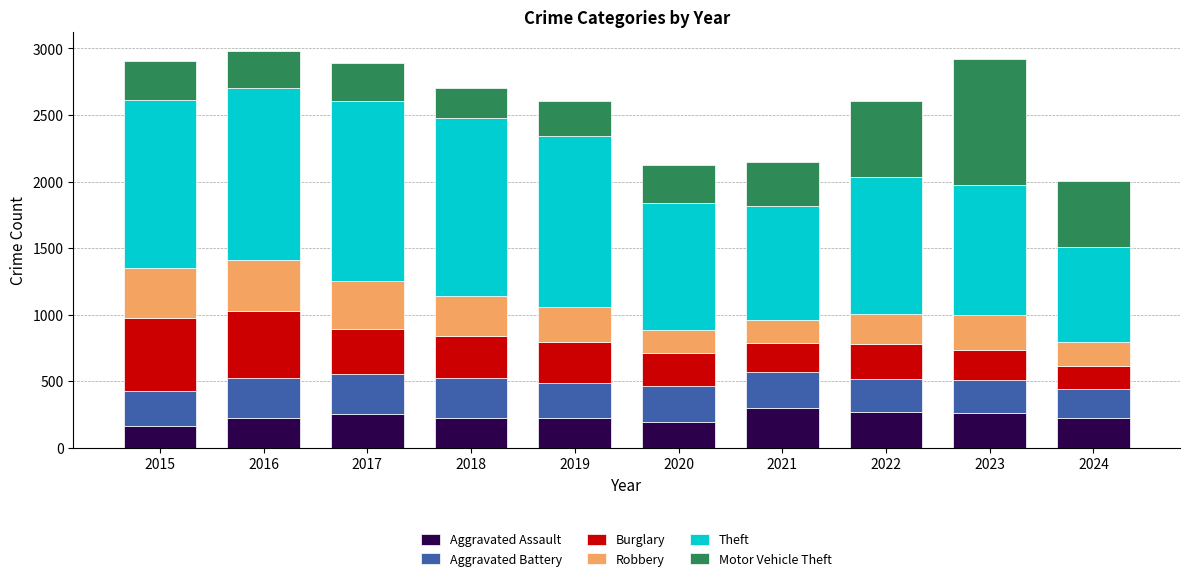

The value of Aggravated Assault at 2017 is 415. True or false?

False